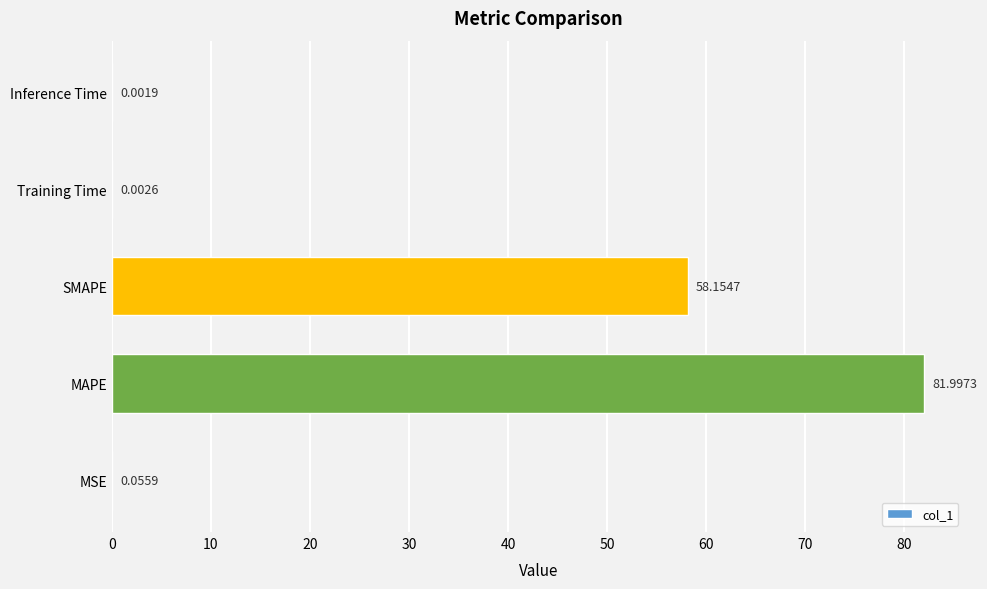

Does the chart contain stacked bars?

No